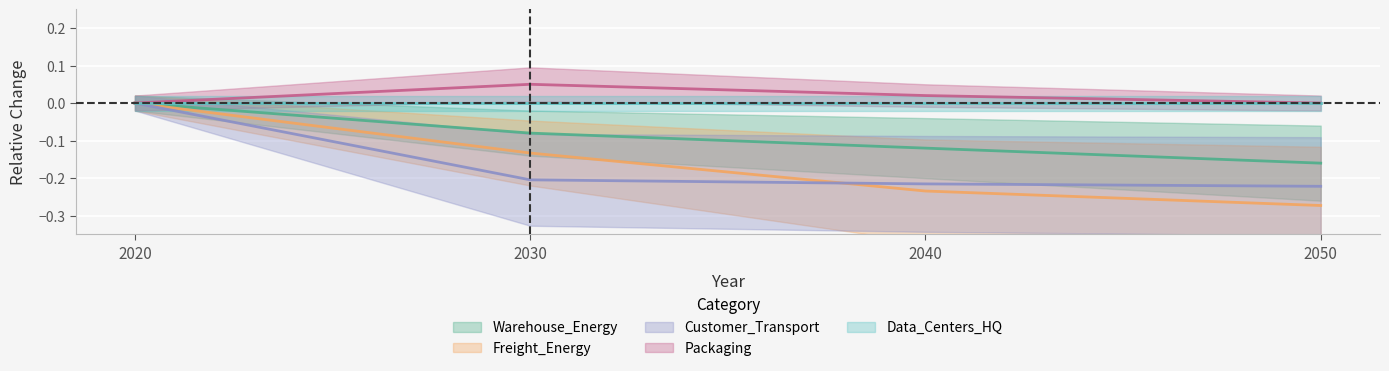

At which label does Warehouse_Energy reach its peak?

2020